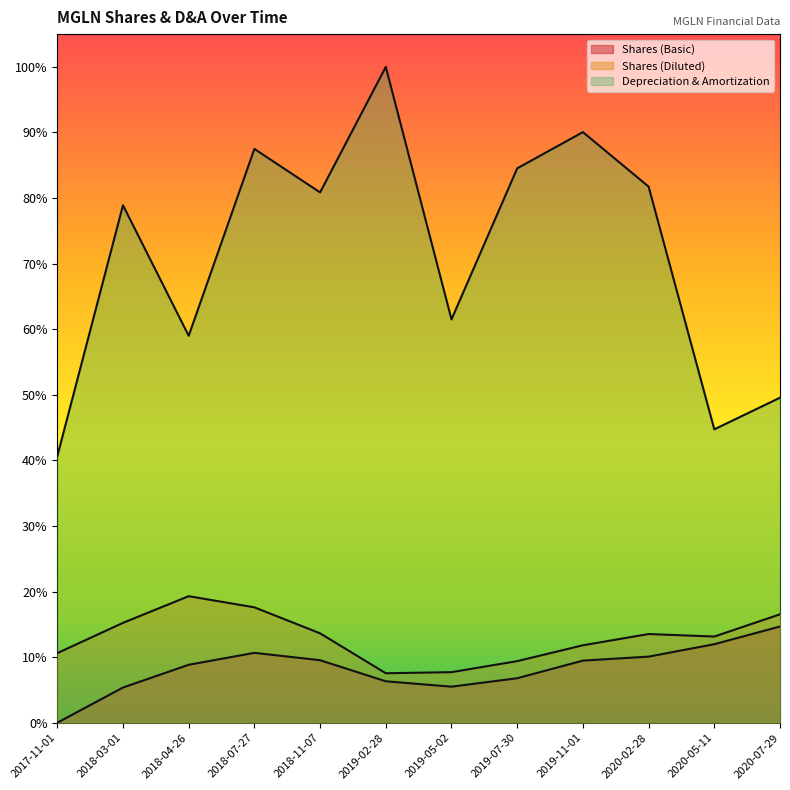

Reading left to right, what are all the values shown in this chart?

Shares (Basic): 0.0	0.1	0.1	0.1	0.1	0.1	0.1	0.1	0.1	0.1	0.1	0.1
Shares (Diluted): 0.1	0.2	0.2	0.2	0.1	0.1	0.1	0.1	0.1	0.1	0.1	0.2
Depreciation & Amortization: 0.4	0.8	0.6	0.9	0.8	1.0	0.6	0.8	0.9	0.8	0.4	0.5